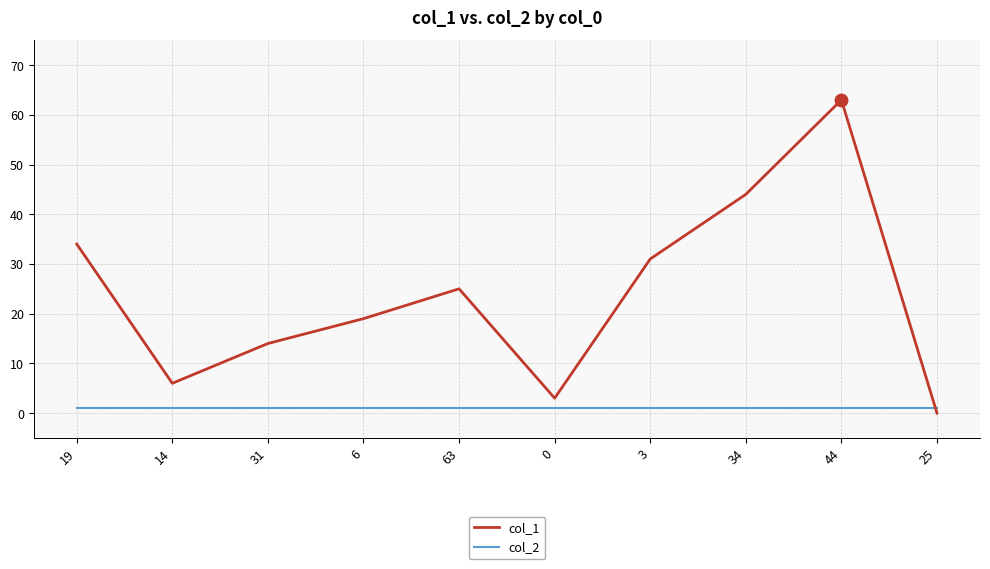

Is this an area chart (filled region under the line)?

No